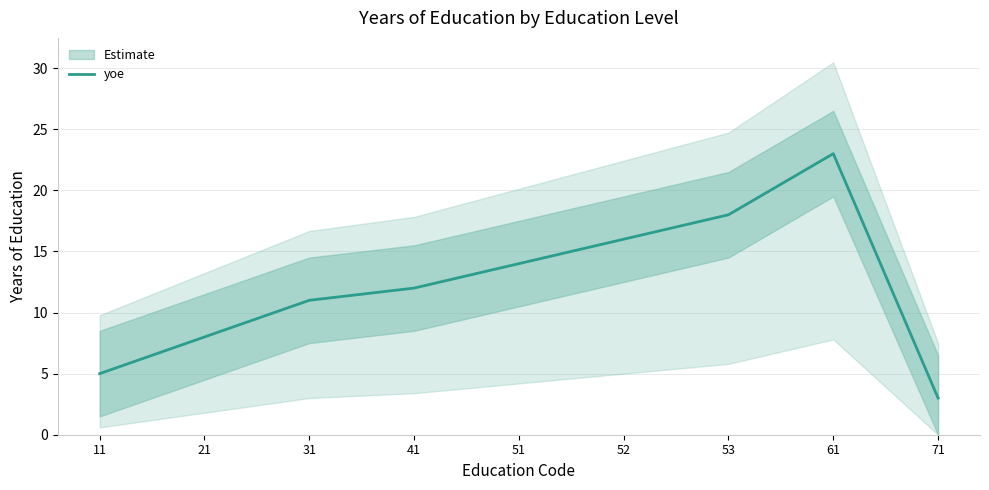

Count the number of categories in the chart.

9